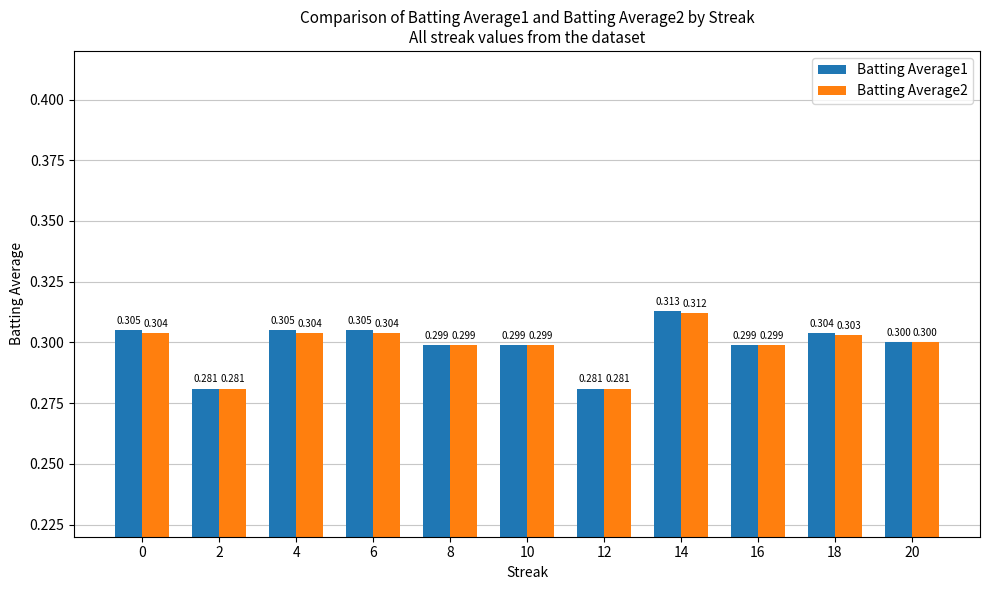

True or false: Batting Average1 has a value of 0.5 at 0.

False